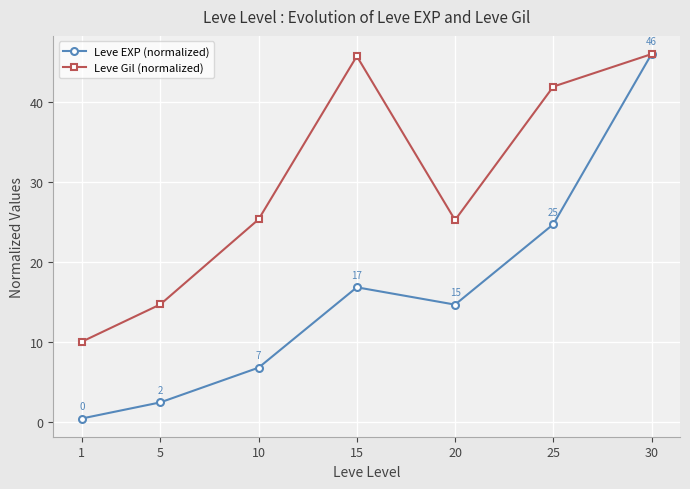

How many interior local peaks does the Leve EXP (normalized) series have?

1